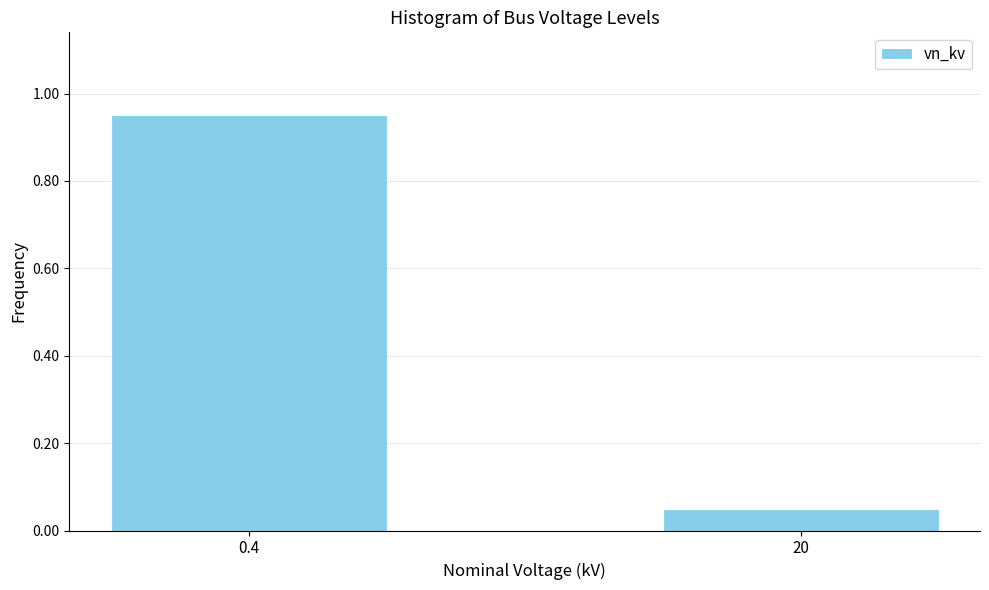

Rank the categories by value from highest to lowest.

0.4, 20